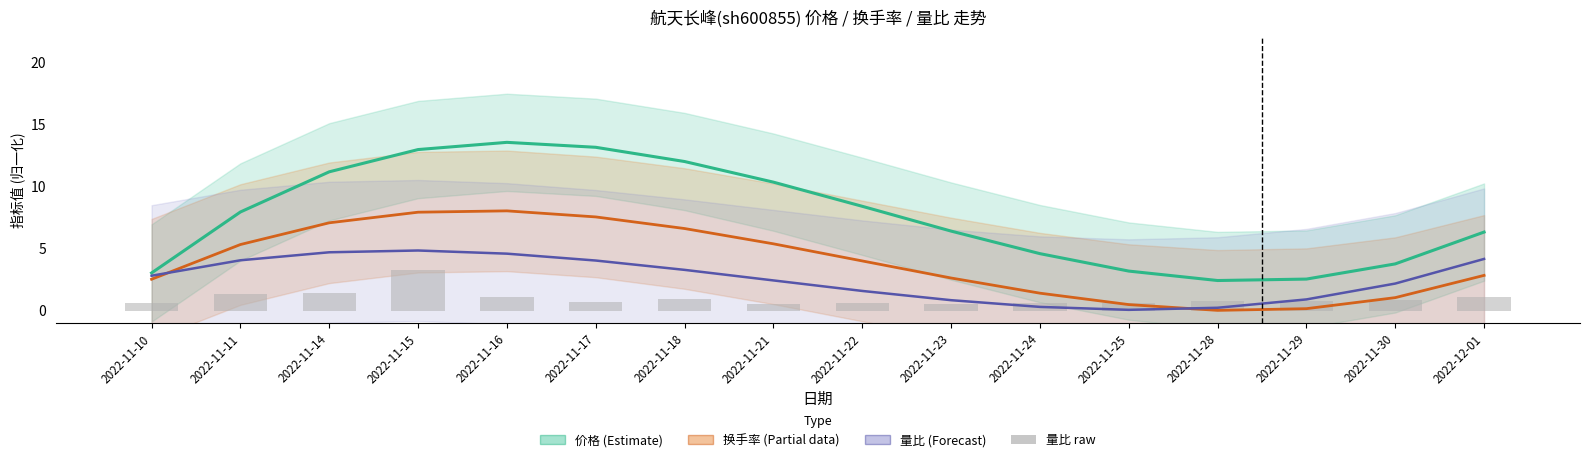

Which series has the largest range (max minus min)?

价格(Estimate)